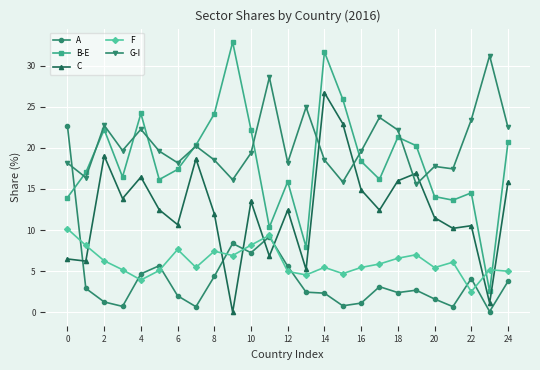

Which series has the widest spread of values?

B-E